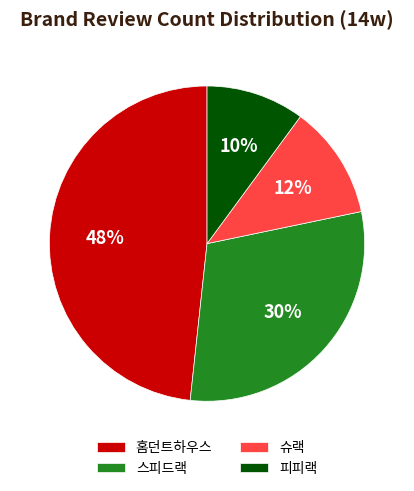

Is there any slice that represents more than half of the pie?

No